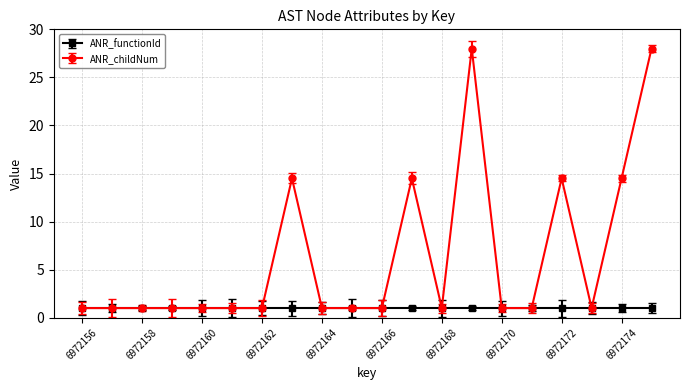

Reading left to right, what are all the values shown in this chart?

6972156=1.0	6972157=1.0	6972158=1.0	6972159=1.0	6972160=1.0	6972161=1.0	6972162=1.0	6972163=14.5	6972164=1.0	6972165=1.0	6972166=1.0	6972167=14.5	6972168=1.0	6972169=28.0	6972170=1.0	6972171=1.0	6972172=14.5	6972173=1.0	6972174=14.5	6972175=28.0